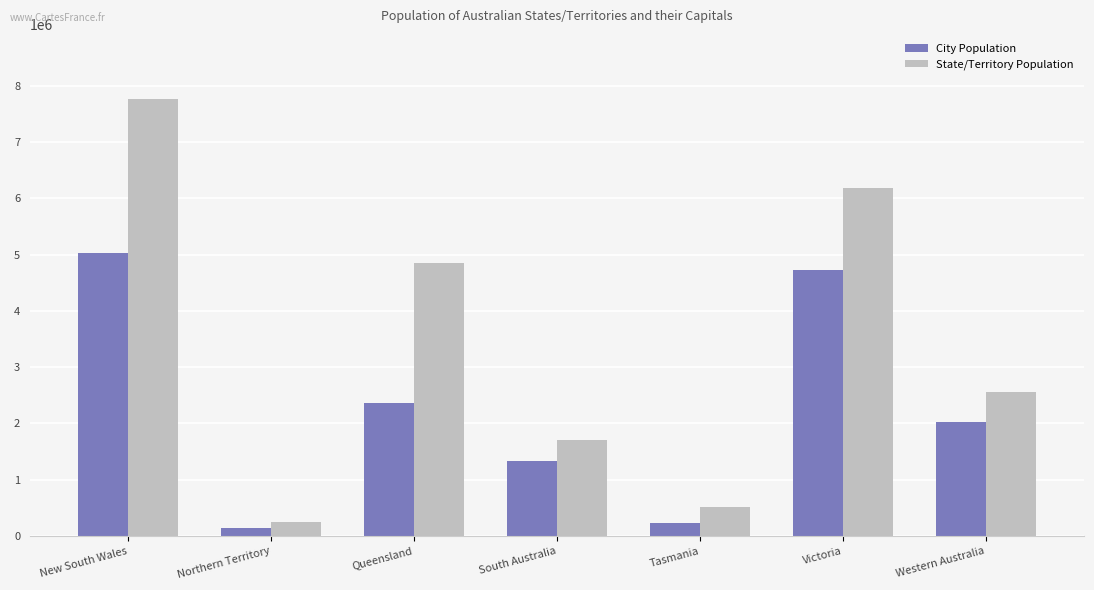

Is the value of City Population at South Australia greater than the value of State/Territory Population at Northern Territory?

Yes